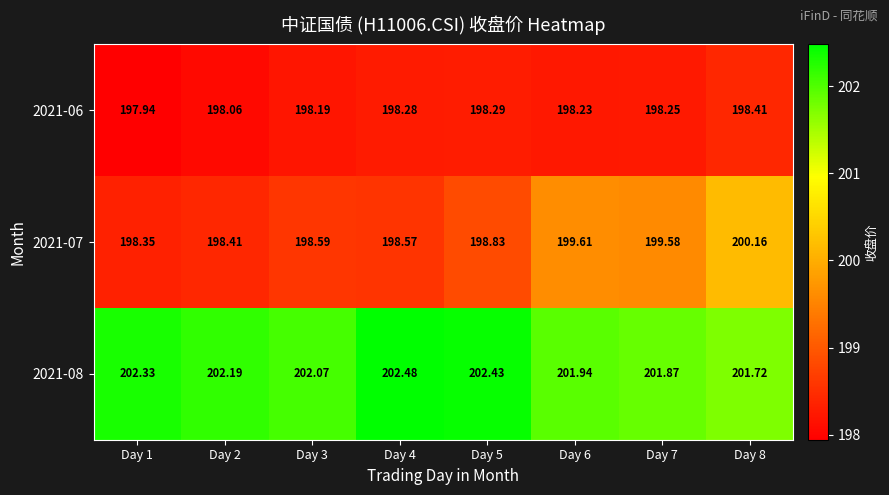

Is the value of 2021-07 at Day 3 greater than the value of 2021-08 at Day 7?

No